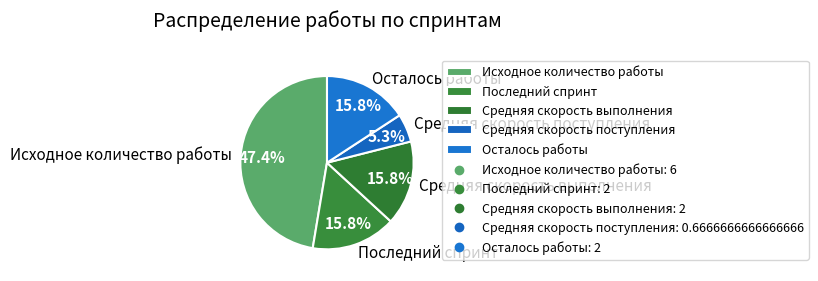

What is the largest slice in the pie chart?

Исходное количество работы